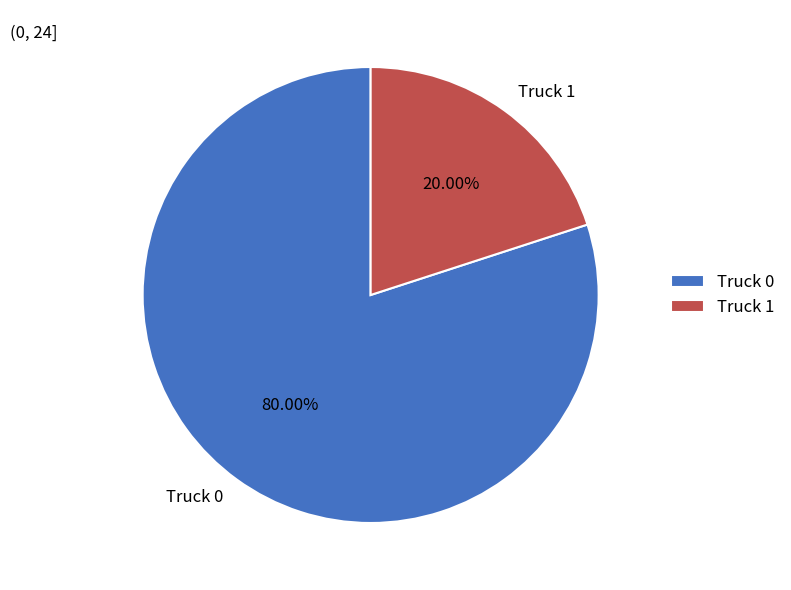

What is the smallest slice in the pie chart?

Truck 1